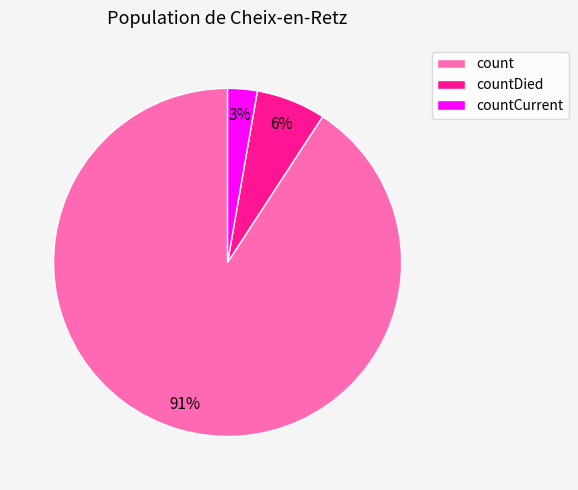

The countDied slice represents 1% of the pie. True or false?

False